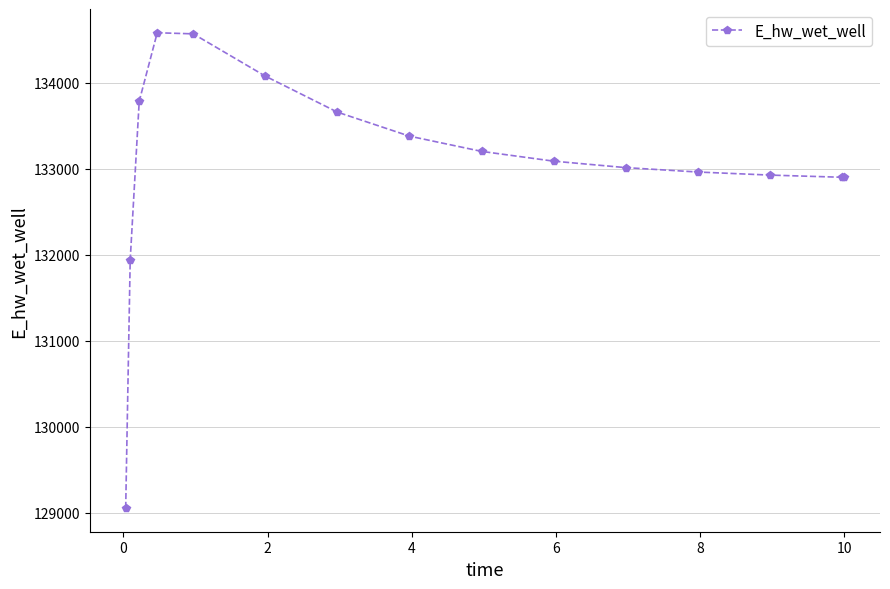

What is the value of the 4th point from the left?

134584.5